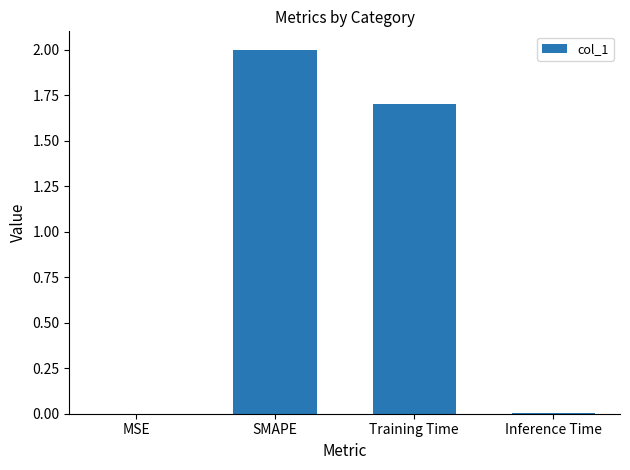

What is the sum of the values at Training Time and MSE?

1.7